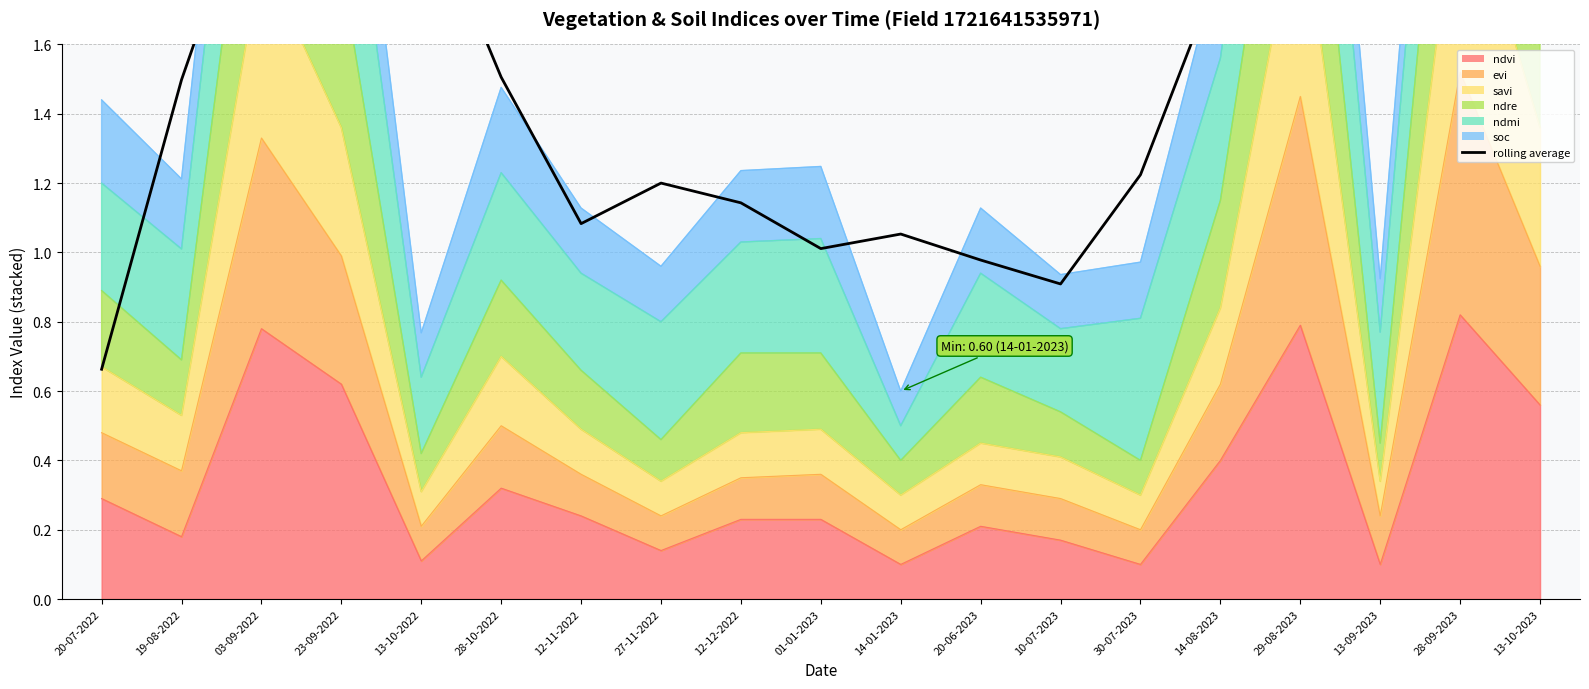

Does the chart have visible grid lines?

Yes